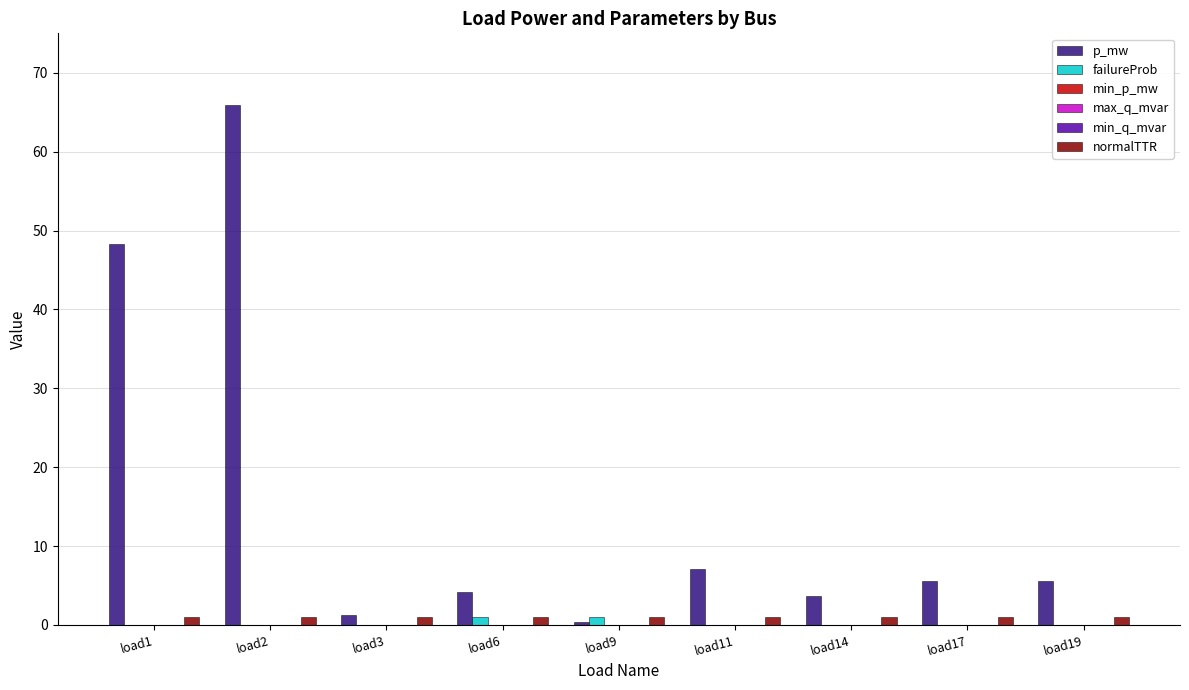

Reading left to right, transcribe all the data shown in this chart.

p_mw: 48.3	66.0	1.3	4.2	0.4	7.1	3.7	5.6	5.6
failureProb: 0.0	0.0	0.0	1.0	1.0	0.0	0.0	0.0	0.0
min_p_mw: 0.0	0.0	0.0	0.0	0.0	0.0	0.0	0.0	0.0
max_q_mvar: 0.0	0.0	0.0	0.0	0.0	0.0	0.0	0.0	0.0
min_q_mvar: 0.0	0.0	0.0	0.0	0.0	0.0	0.0	0.0	0.0
normalTTR: 1.0	1.0	1.0	1.0	1.0	1.0	1.0	1.0	1.0